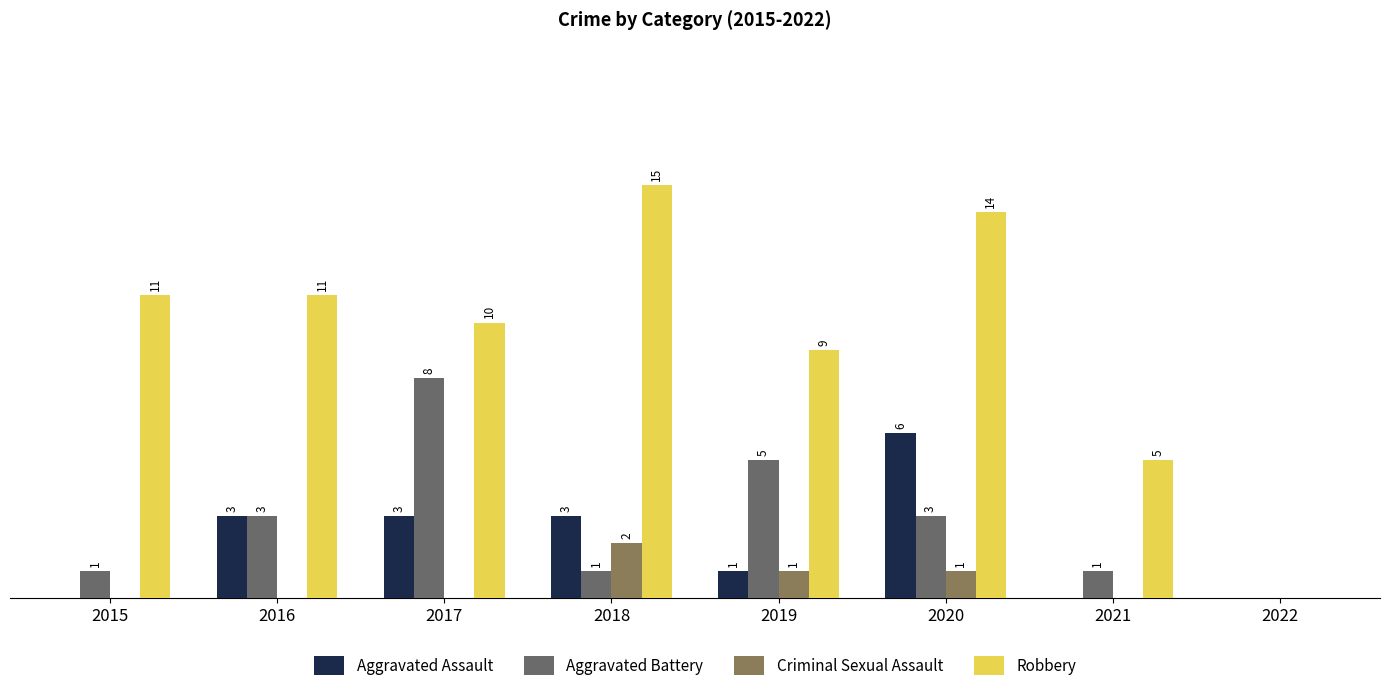

Is the value of Aggravated Assault at 2016 greater than the value of Criminal Sexual Assault at 2022?

Yes